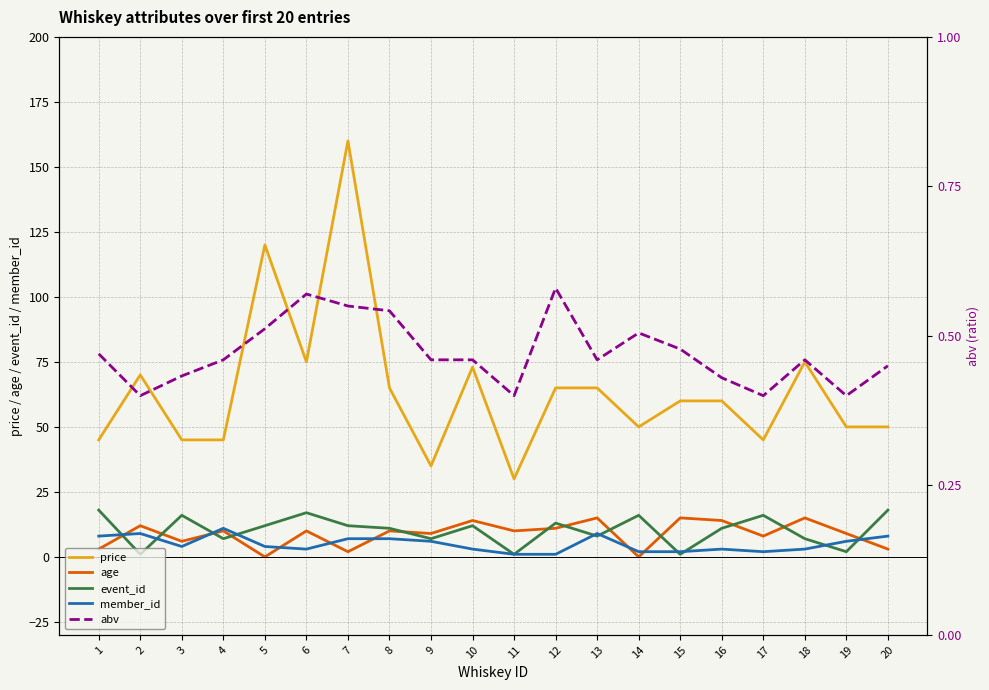

What is the greatest value displayed?

160.0